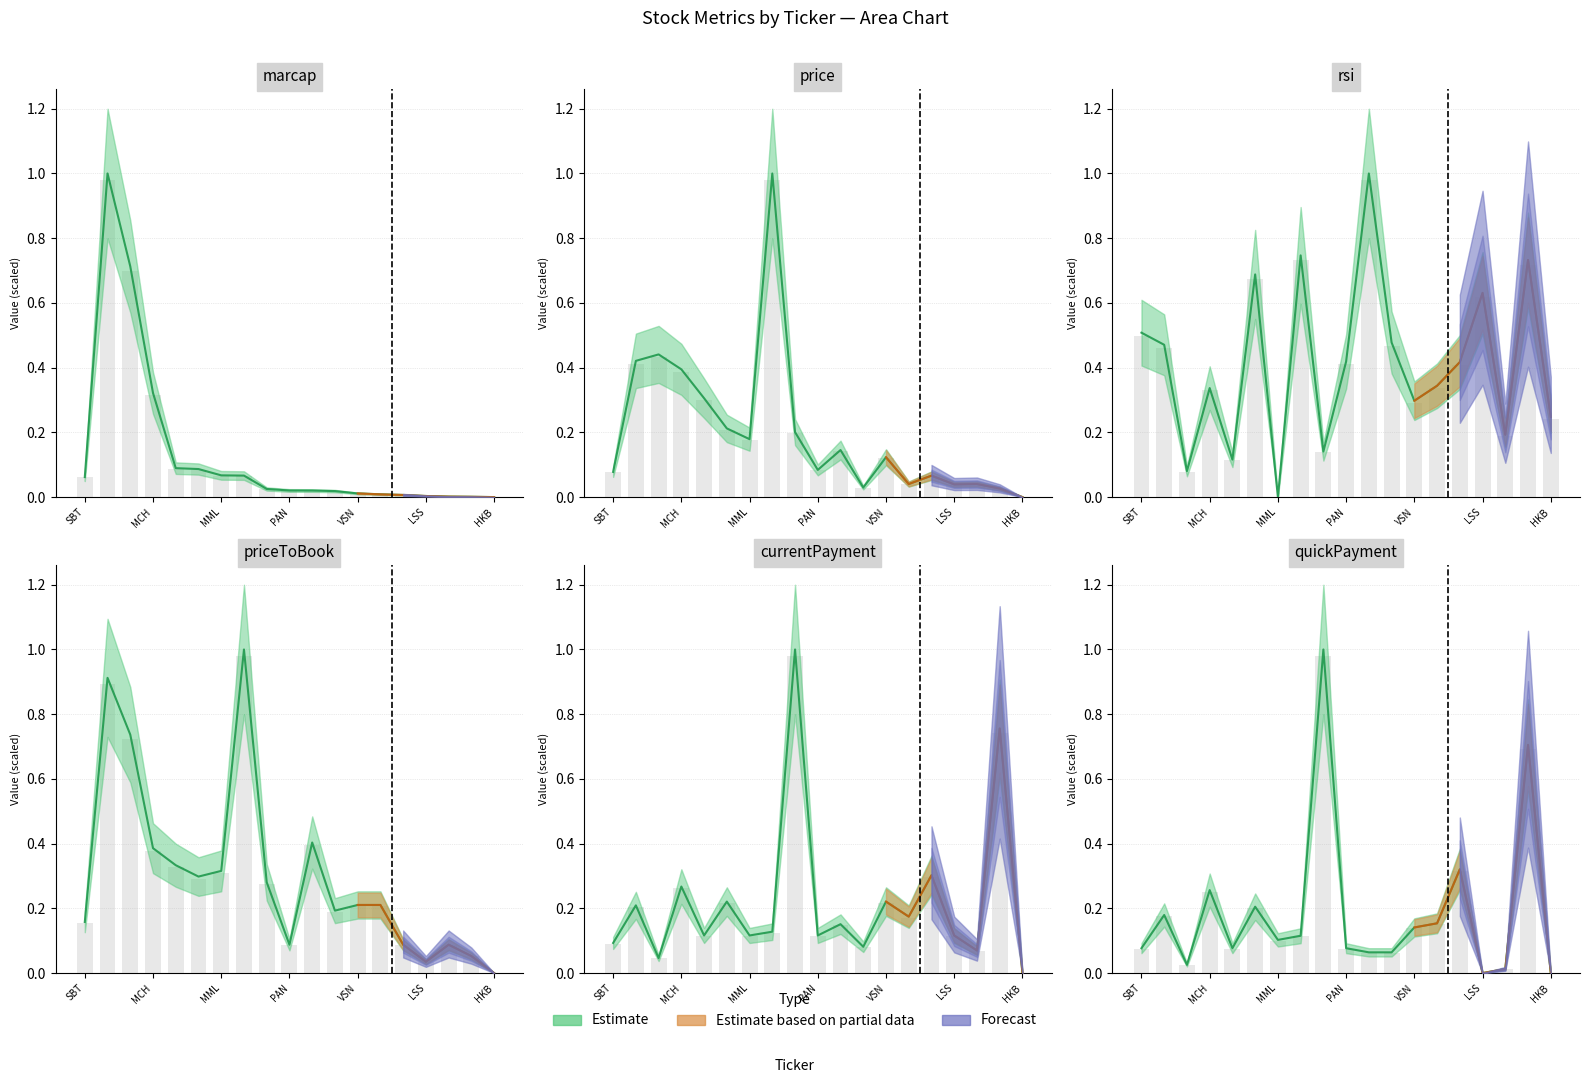

What is the difference between the second highest and minimum values in the rsi series?

0.7